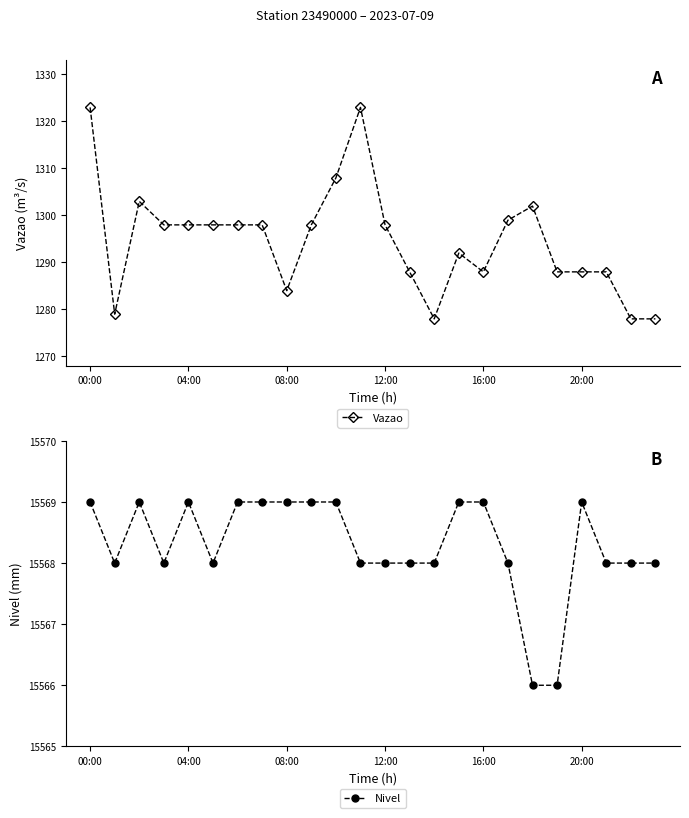

Which series changed the most between 14 and 18?

Vazao